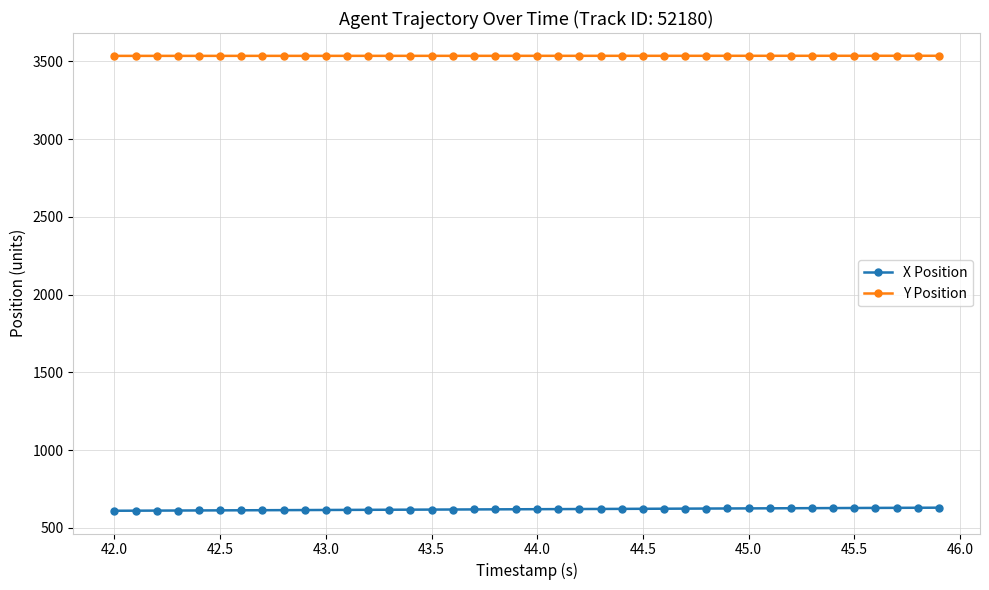

Which series has the largest total across all categories?

Y Position